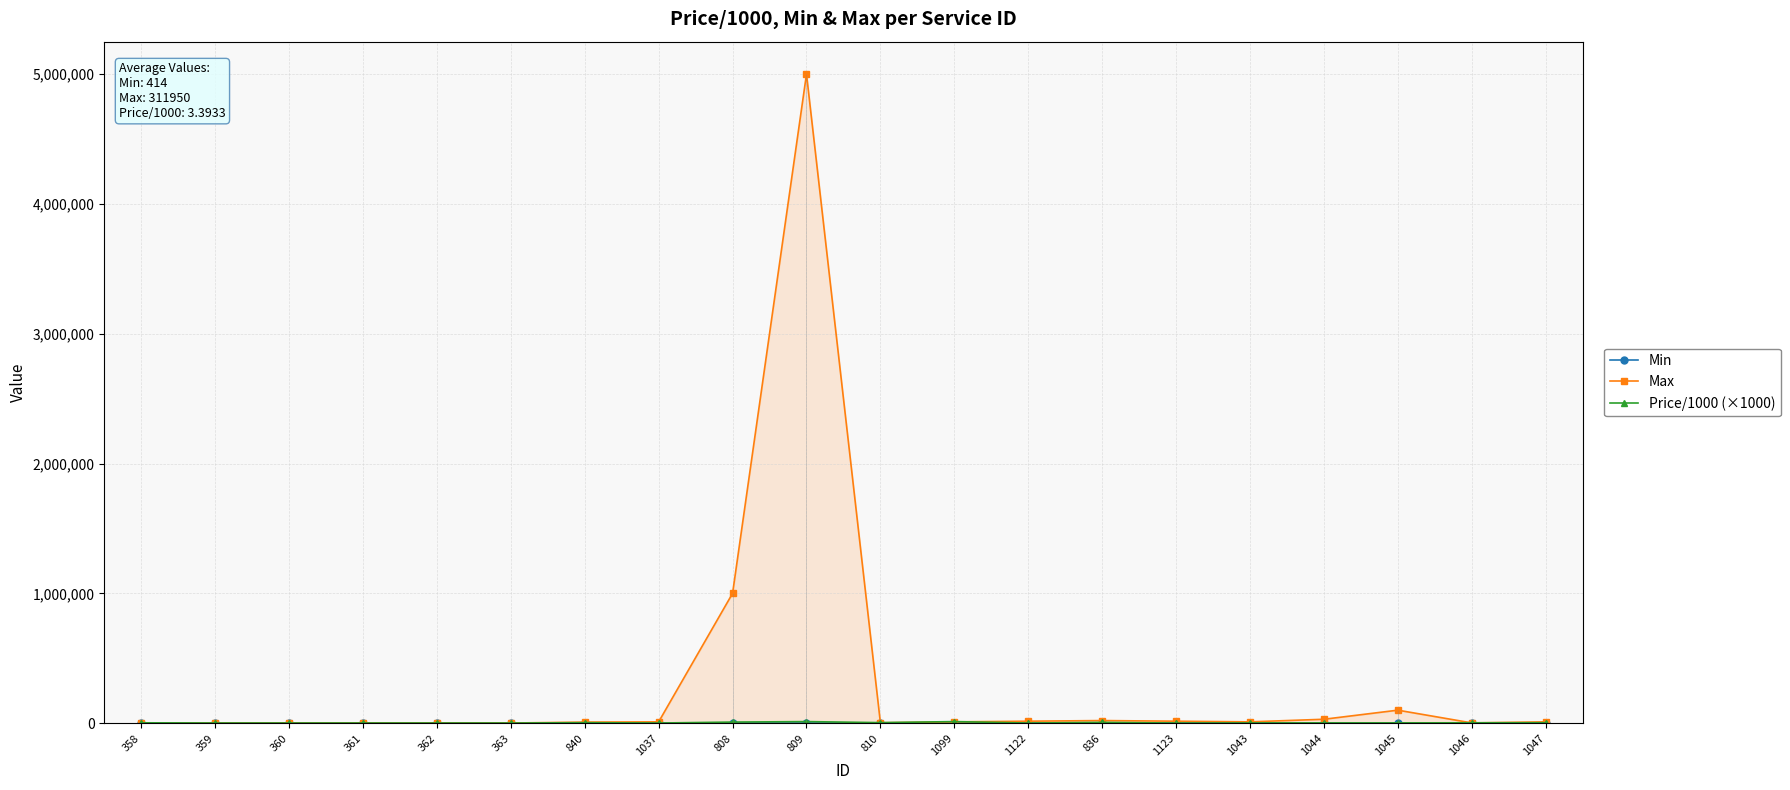

Between 1037 and 1044, which series saw the biggest shift?

Max